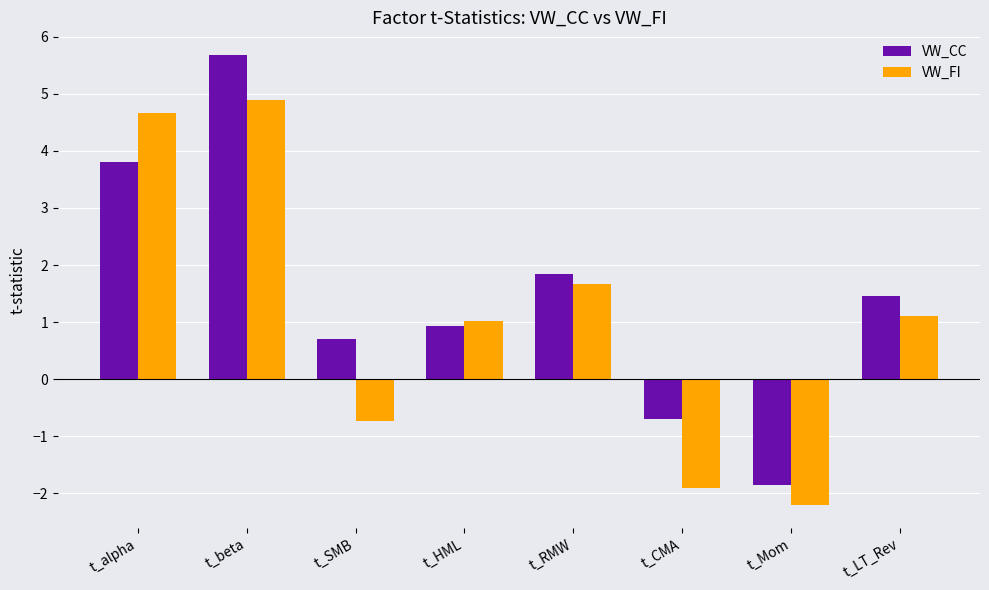

What is the label of the 7th bar from the left?

t_Mom